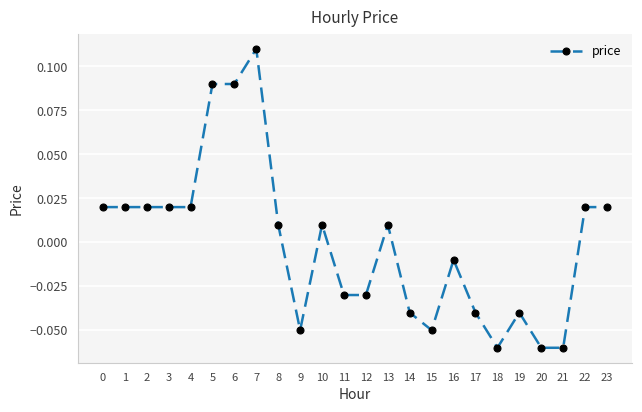

True or false: there are more than 1 points higher than both neighbors.

True